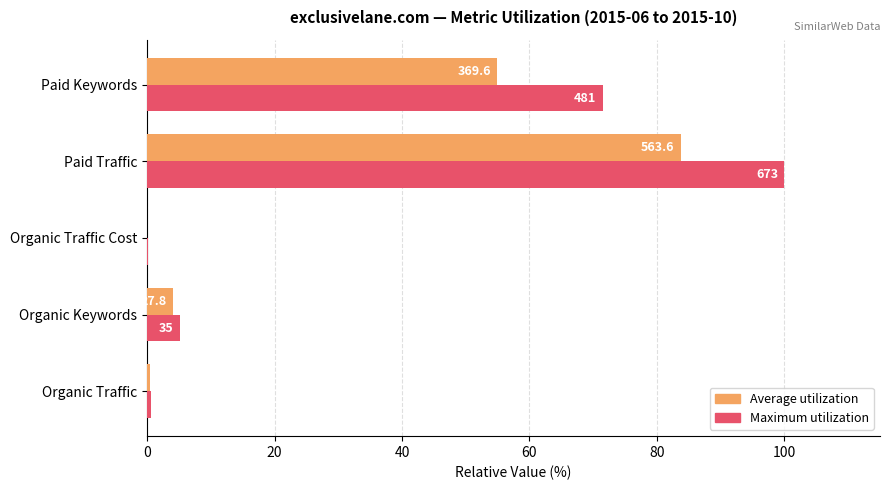

List the series in order of their overall mean, highest first.

Maximum utilization, Average utilization